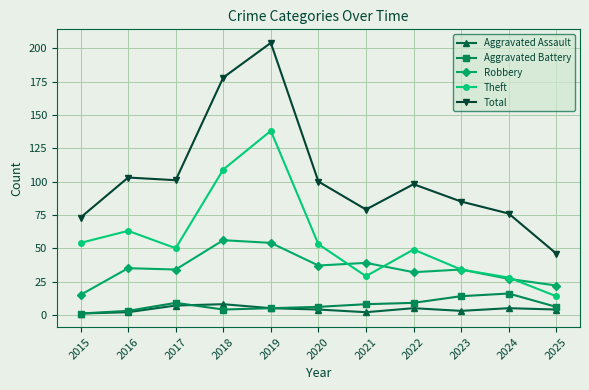

Reading left to right, what are all the values shown in this chart?

Aggravated Assault: 2015=1	2016=2	2017=7	2018=8	2019=5	2020=4	2021=2	2022=5	2023=3	2024=5	2025=4
Aggravated Battery: 2015=1	2016=3	2017=9	2018=4	2019=5	2020=6	2021=8	2022=9	2023=14	2024=16	2025=6
Robbery: 2015=15	2016=35	2017=34	2018=56	2019=54	2020=37	2021=39	2022=32	2023=34	2024=27	2025=22
Theft: 2015=54	2016=63	2017=50	2018=109	2019=138	2020=53	2021=29	2022=49	2023=34	2024=28	2025=14
Total: 2015=73	2016=103	2017=101	2018=178	2019=204	2020=100	2021=79	2022=98	2023=85	2024=76	2025=46